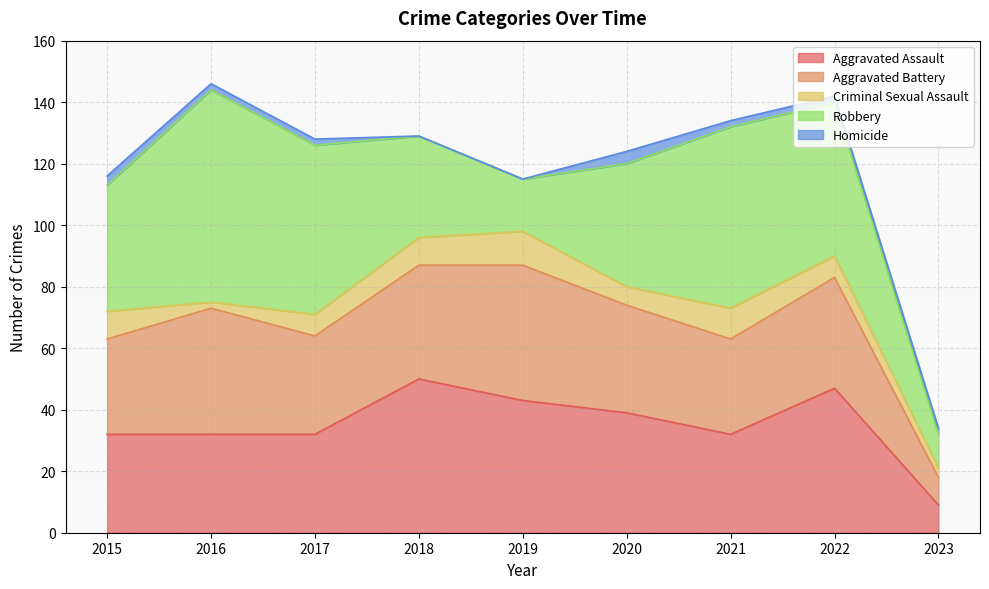

In Homicide, how many points are higher than both neighbors (excluding endpoints)?

1